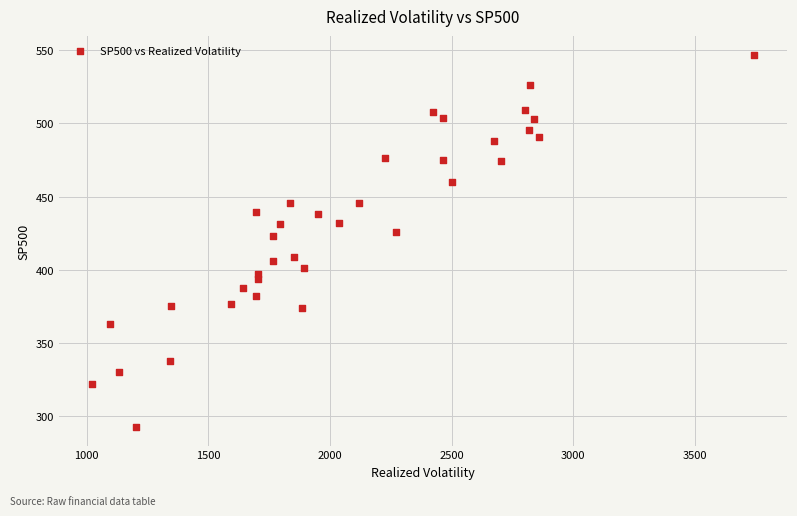

What is the range of X values (max minus min)?

2720.3